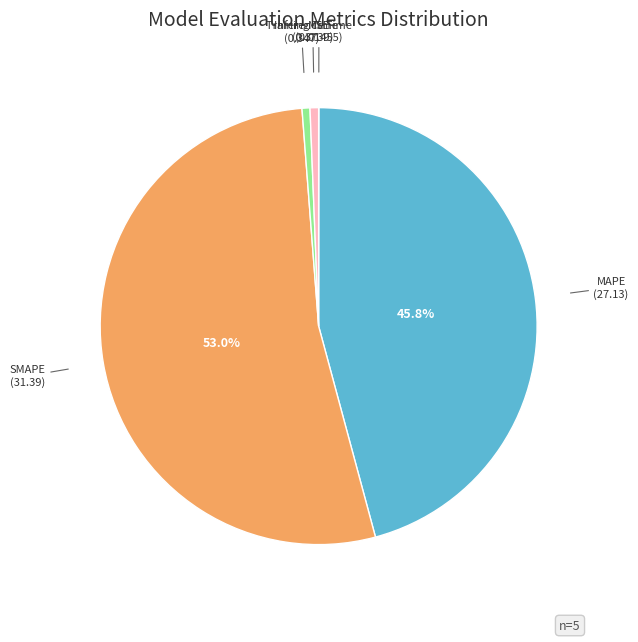

Which category has the biggest portion of the pie?

SMAPE